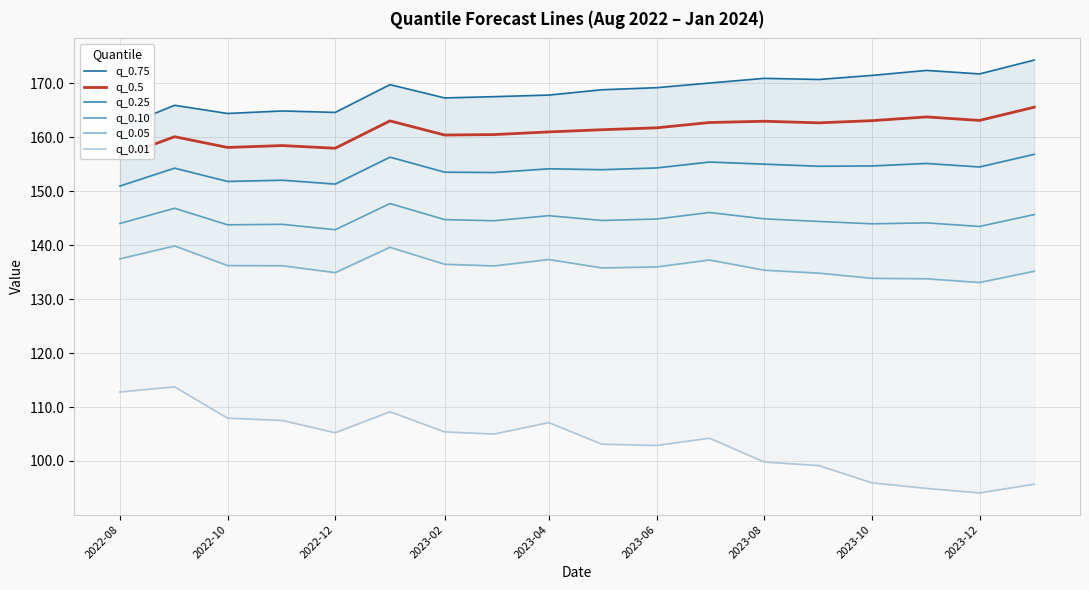

True or false: q_0.05 and q_0.75 intersect in this chart.

False